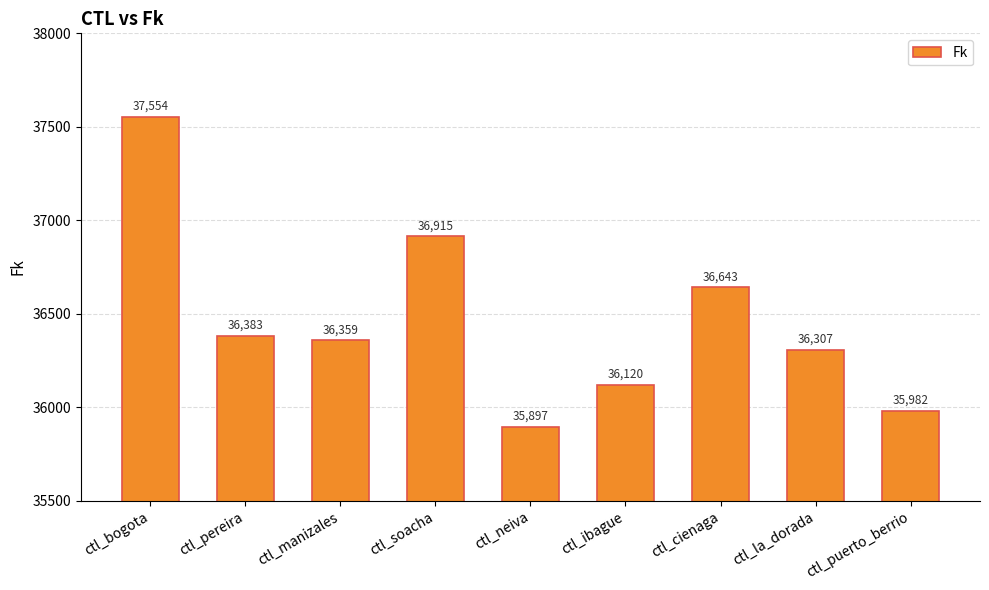

The chart shows a value of 36358.9 at ctl_manizales. True or false?

True